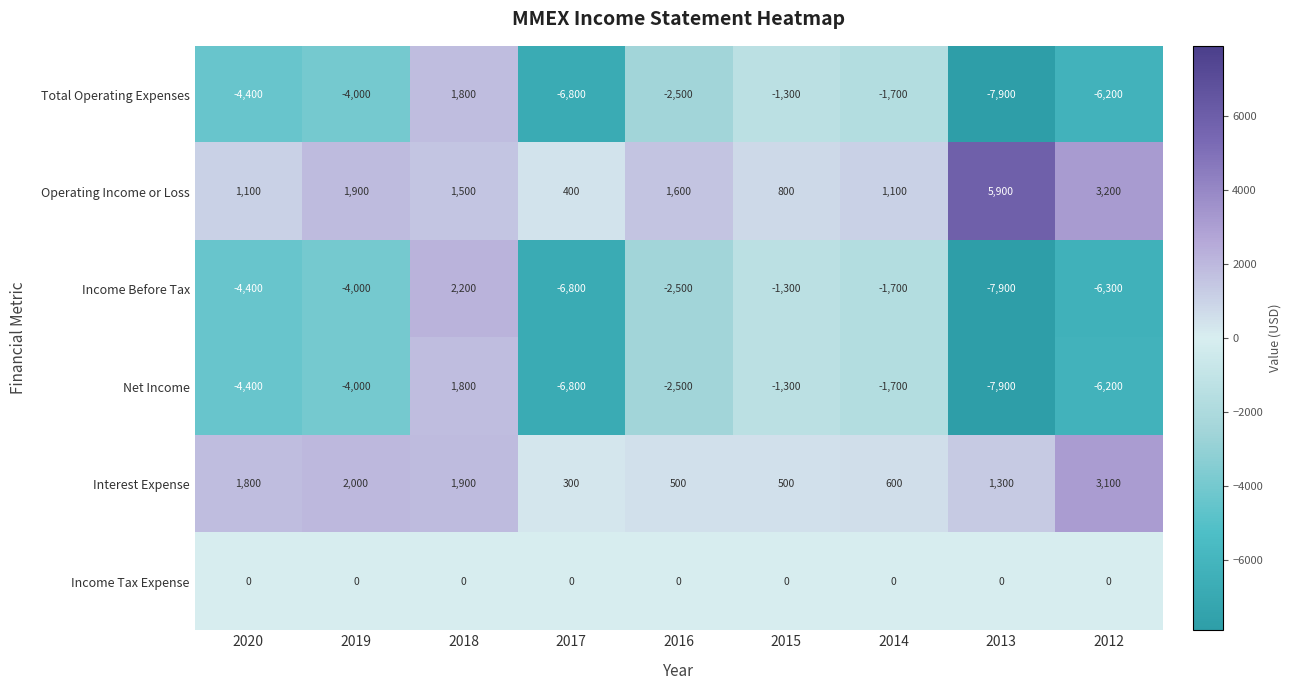

What is the minimum value for Interest Expense?

300